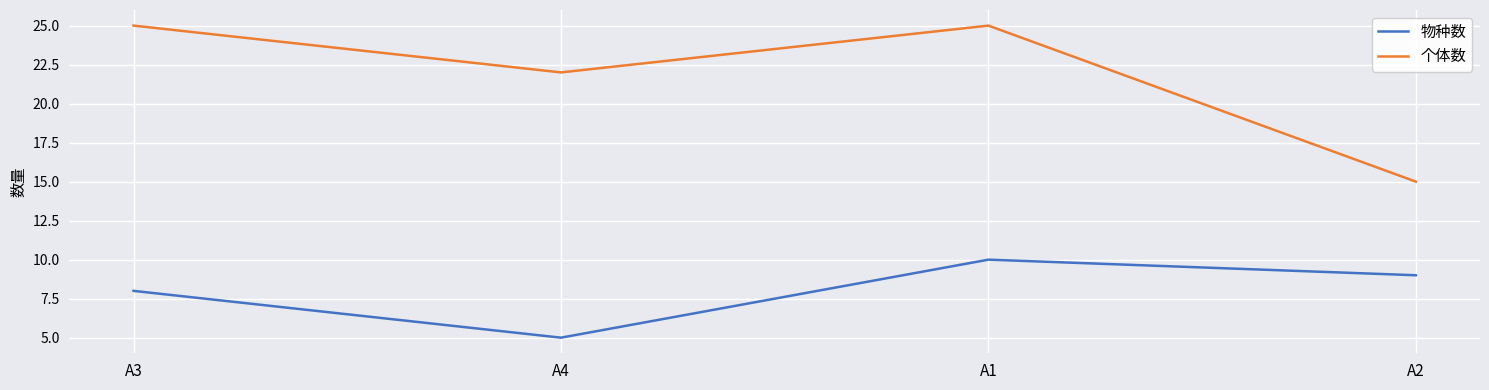

Is the value of 物种数 at A1 greater than the value of 个体数 at A1?

No